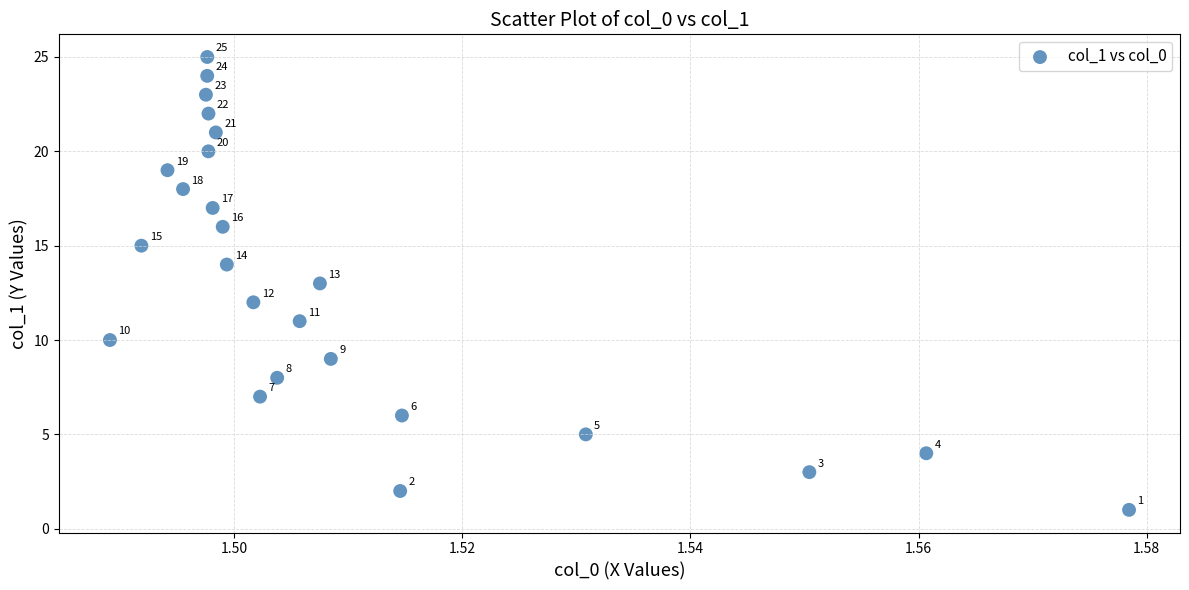

What is the range of Y values (max minus min)?

24